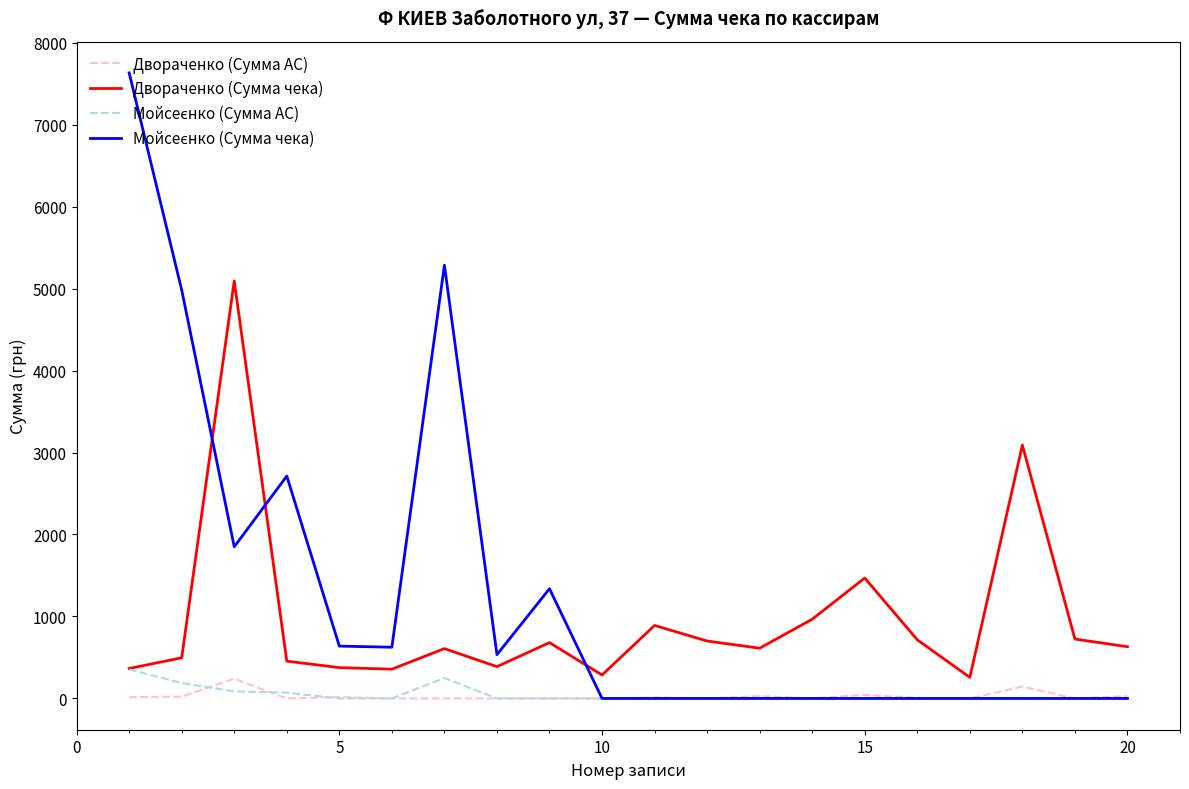

What is the sum of all Двораченко (Сумма АС) values?

556.7